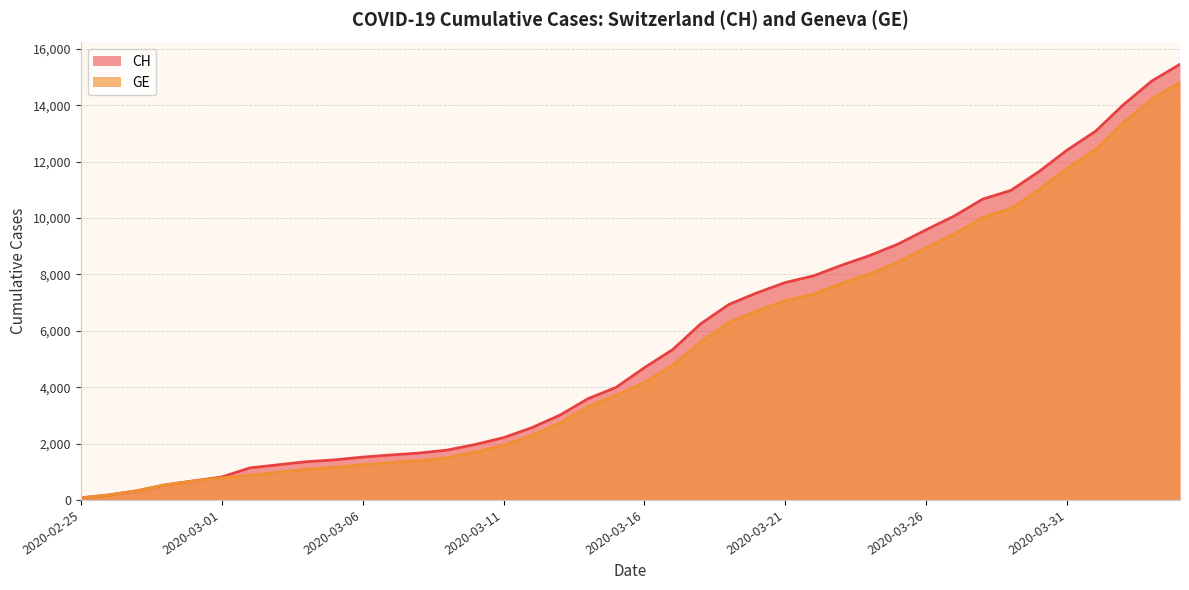

Which series has the largest range (max minus min)?

CH